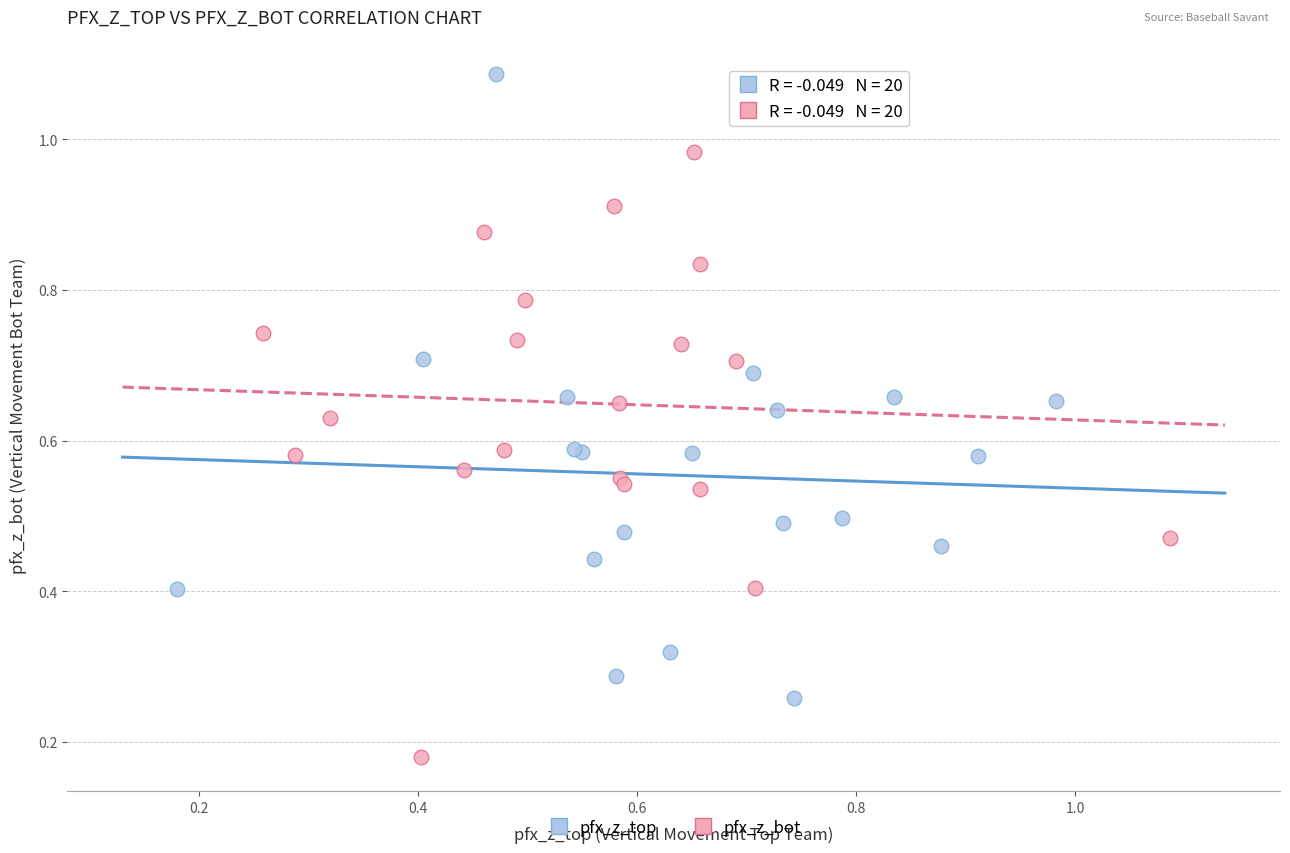

Which series contains the highest Y value?

pfx_z_top